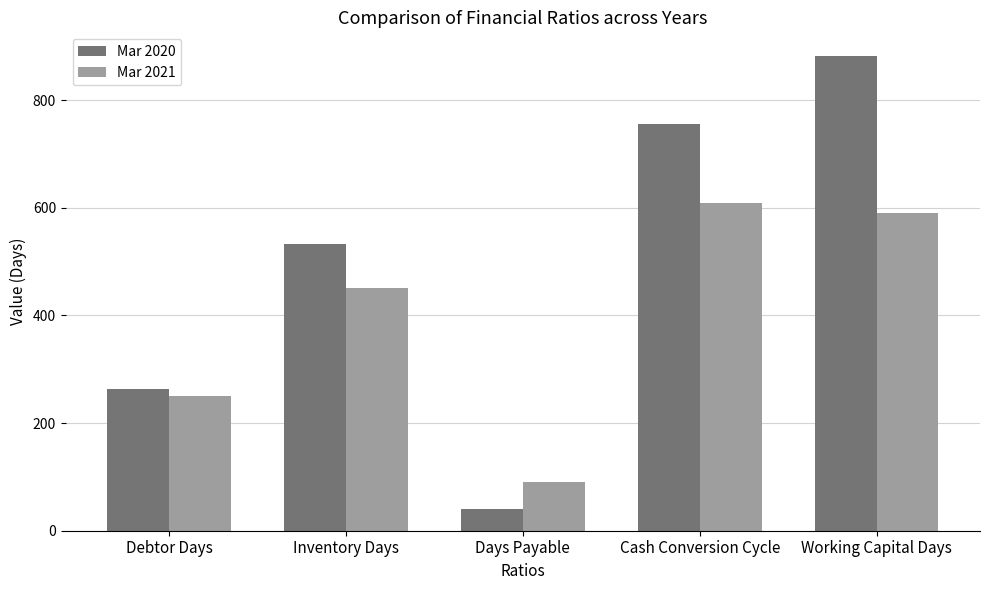

How many data points in Mar 2021 are less than 451?

2